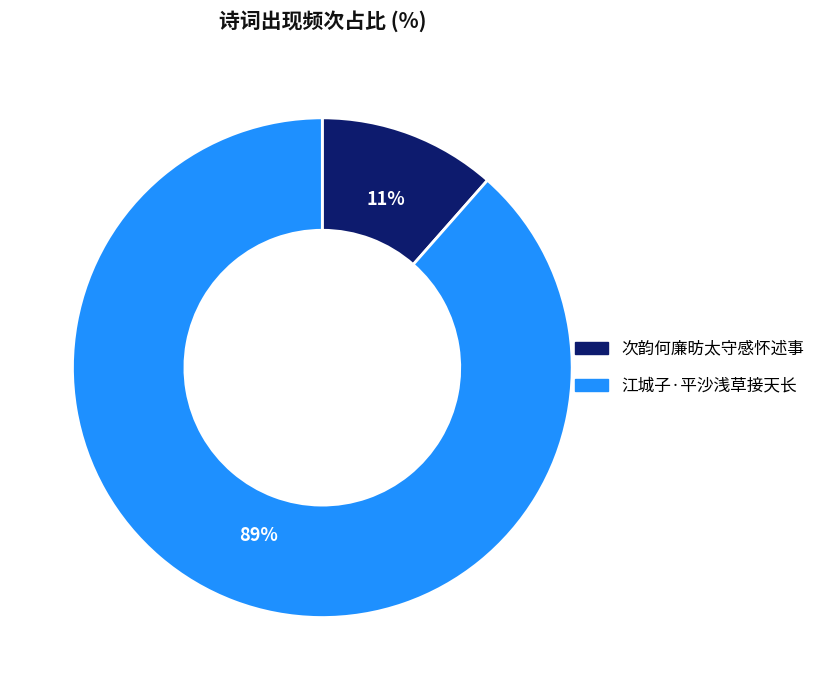

Does any single category account for the majority?

Yes